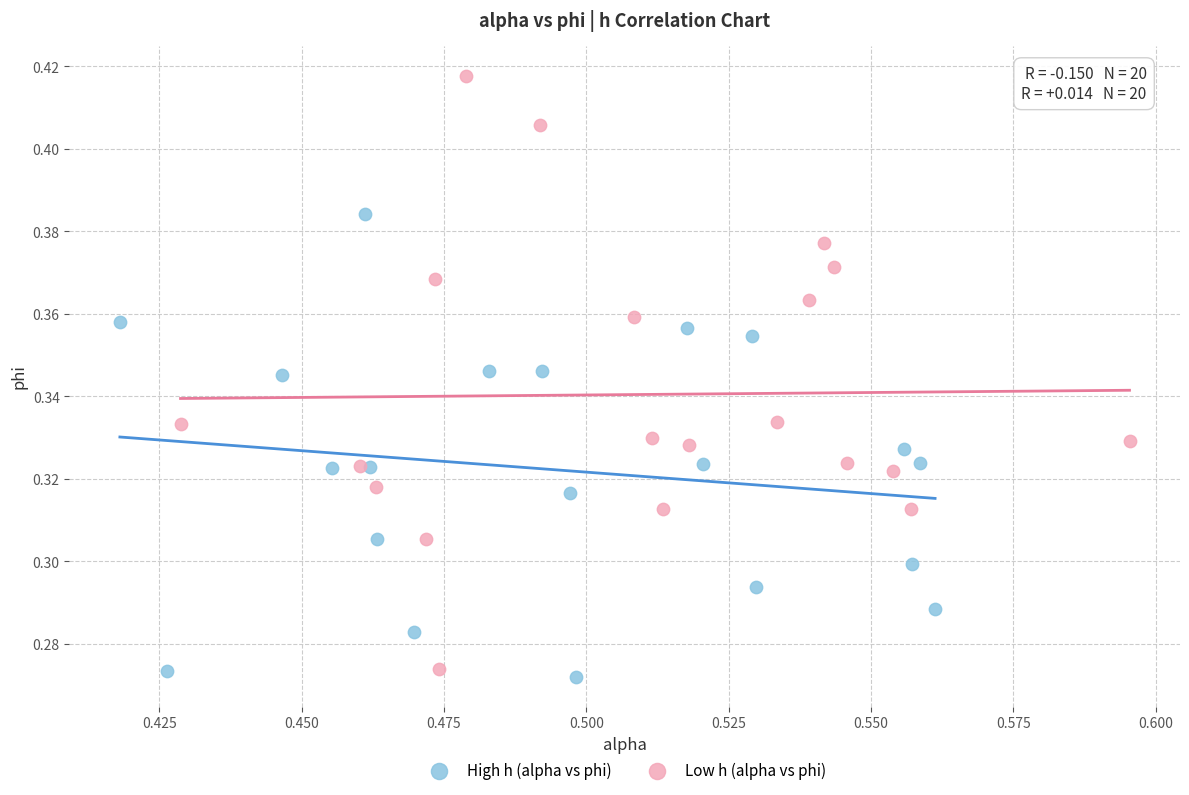

What are all the series names shown in the legend?

High h (alpha vs phi), Low h (alpha vs phi)